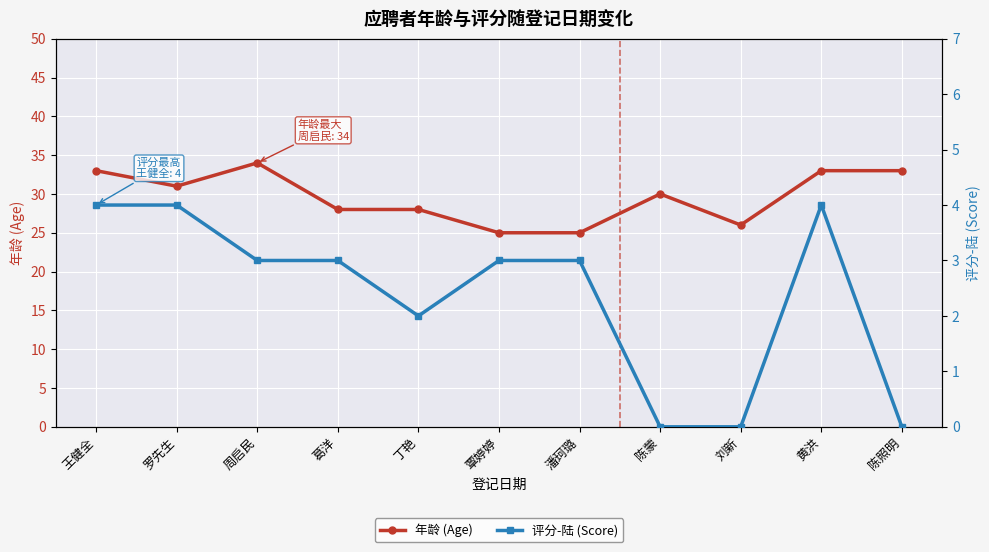

The 年龄 (Age) series shows 31 at 罗先生. True or false?

True